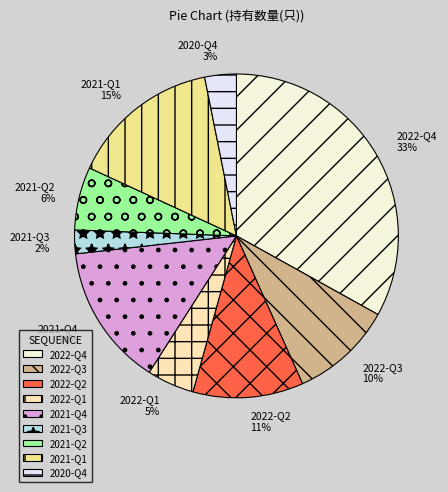

Is 2021-Q3 the majority of the pie?

No